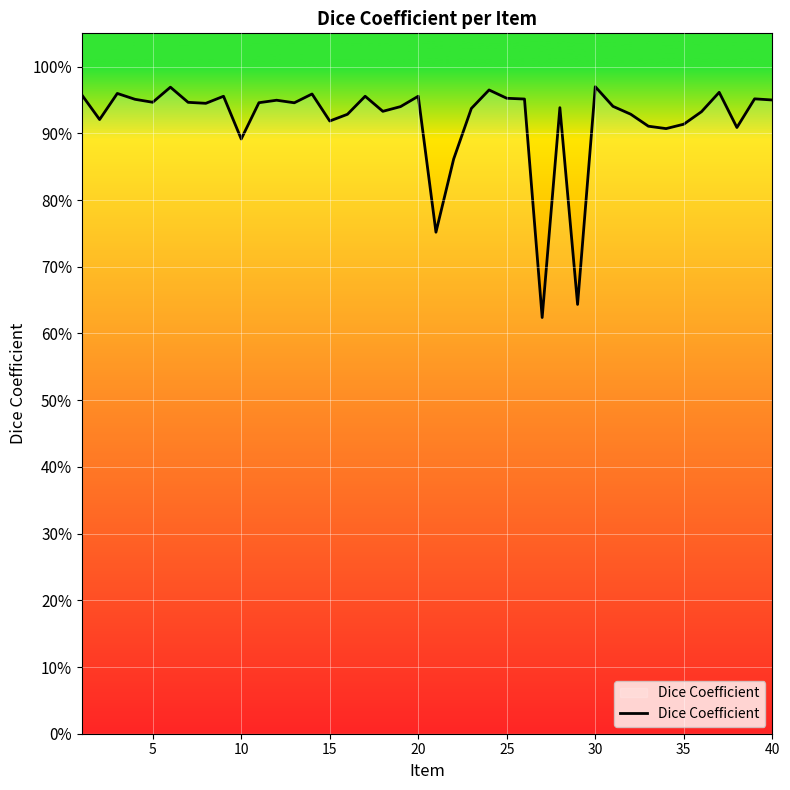

Does the chart display data point markers on the line(s)?

No